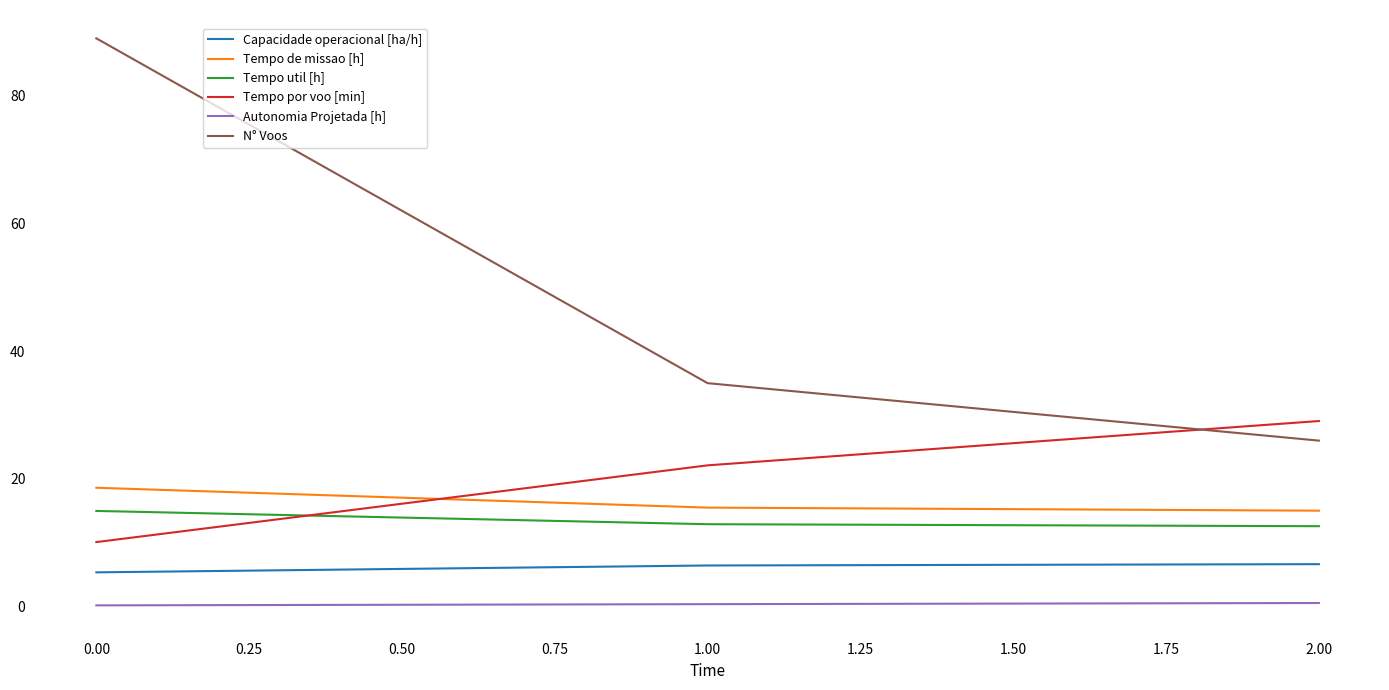

Which series has the largest total across all categories?

N° Voos